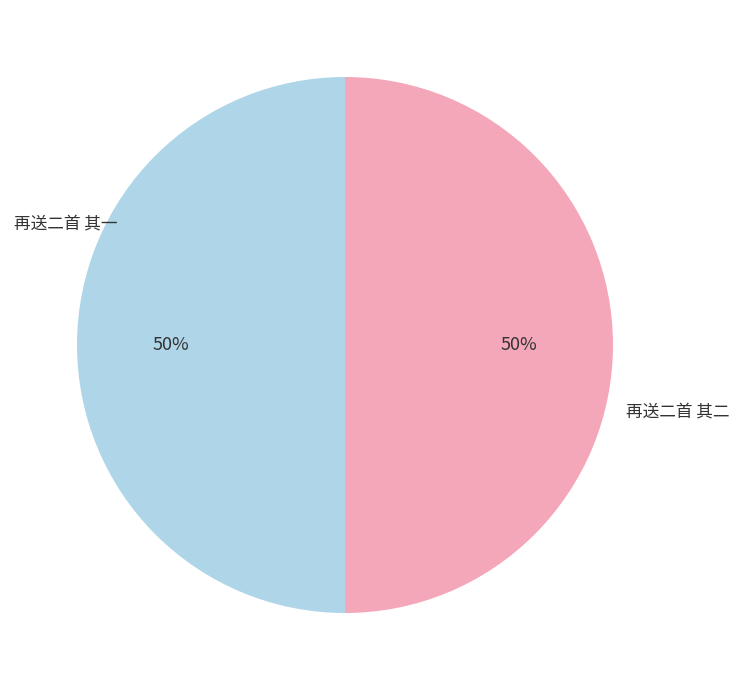

To the nearest percent, what percentage of the pie is 再送二首 其一?

50%